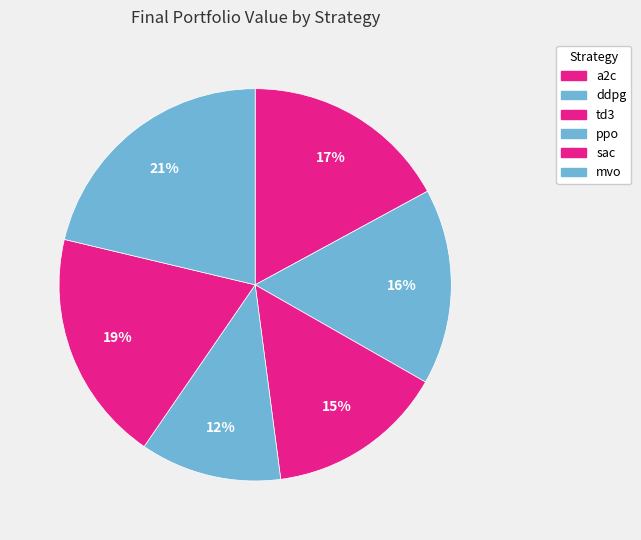

To the nearest percent, what percentage of the pie is ddpg?

16%